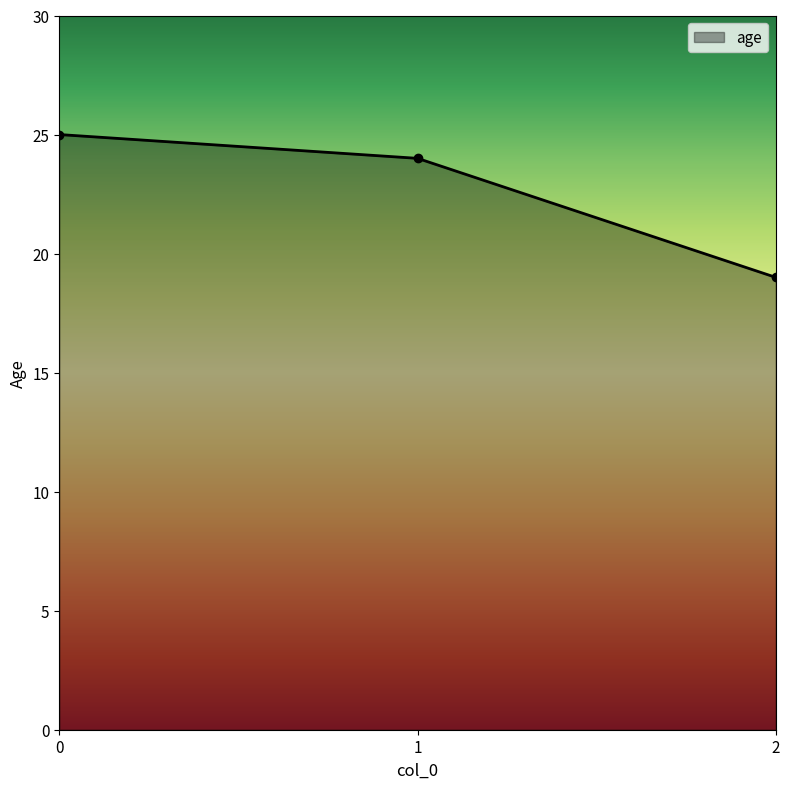

What is the smallest value displayed?

19